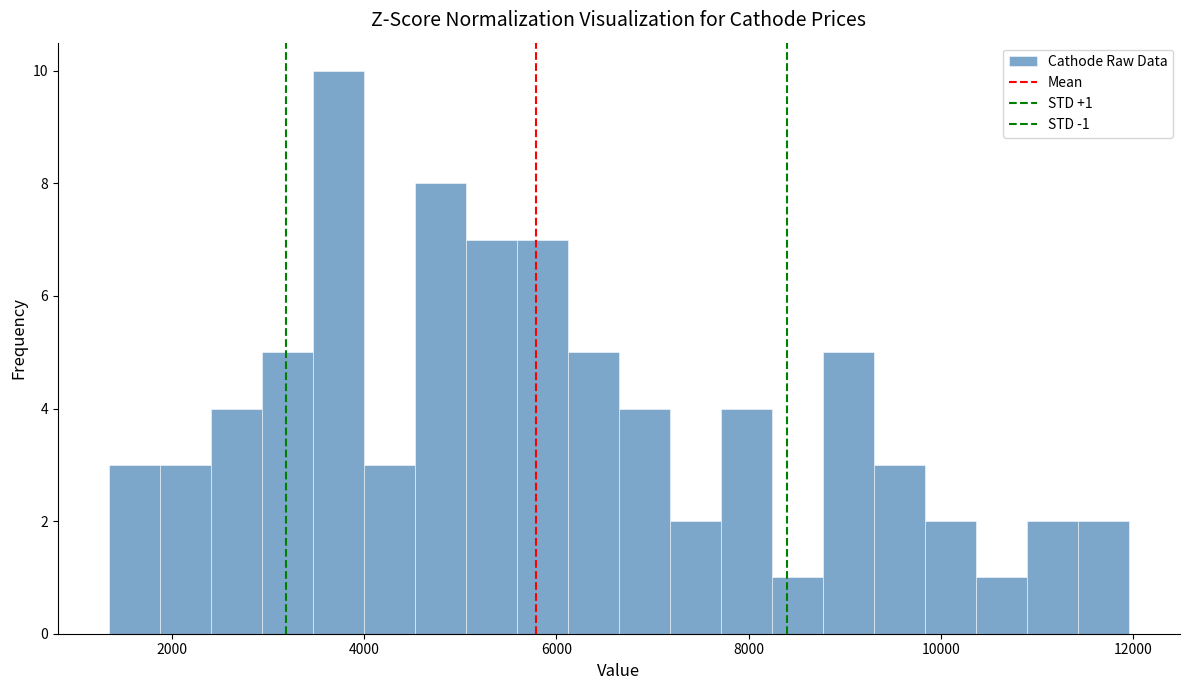

Read against the x-axis, roughly where is the centre of the tallest bar?

3800